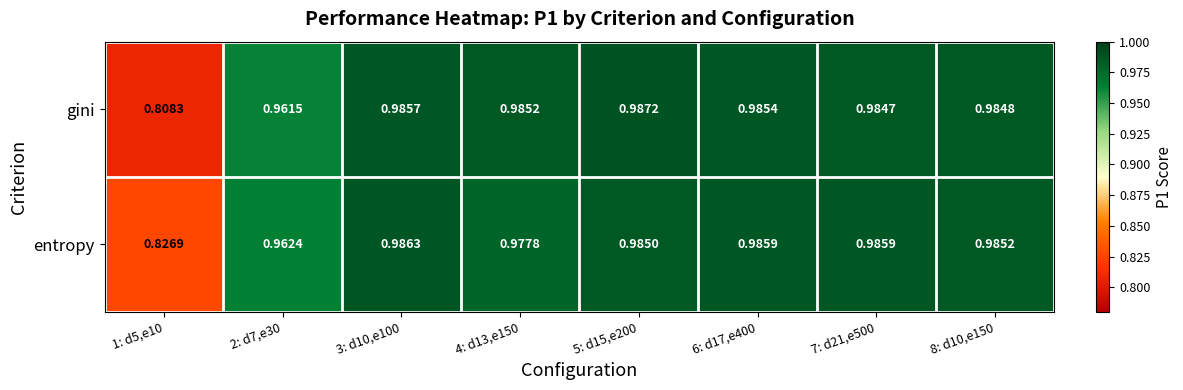

Which series has the largest total across all categories?

entropy